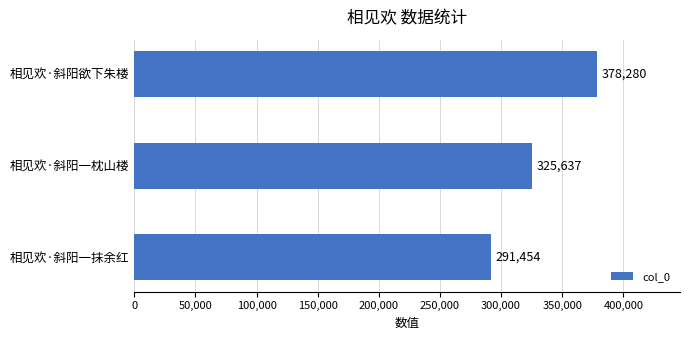

Count the values in the range 291454 to 378280.

3